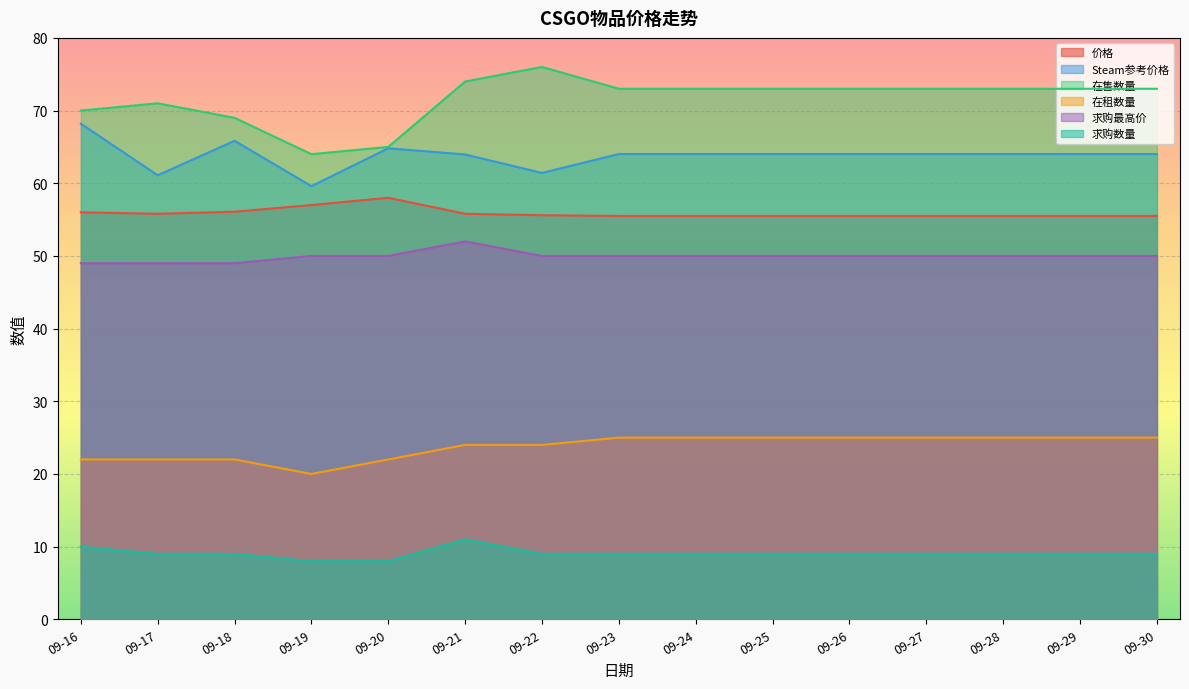

What is the average value of the 求购数量 series?

9.1